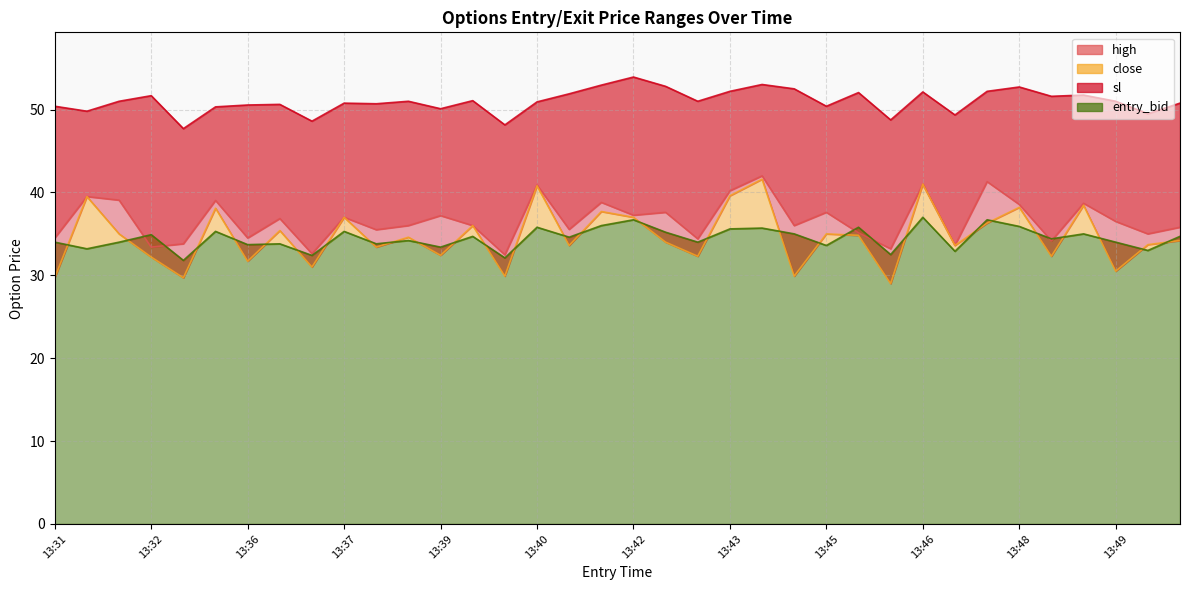

At which category is the sum across all series the highest?

13:44